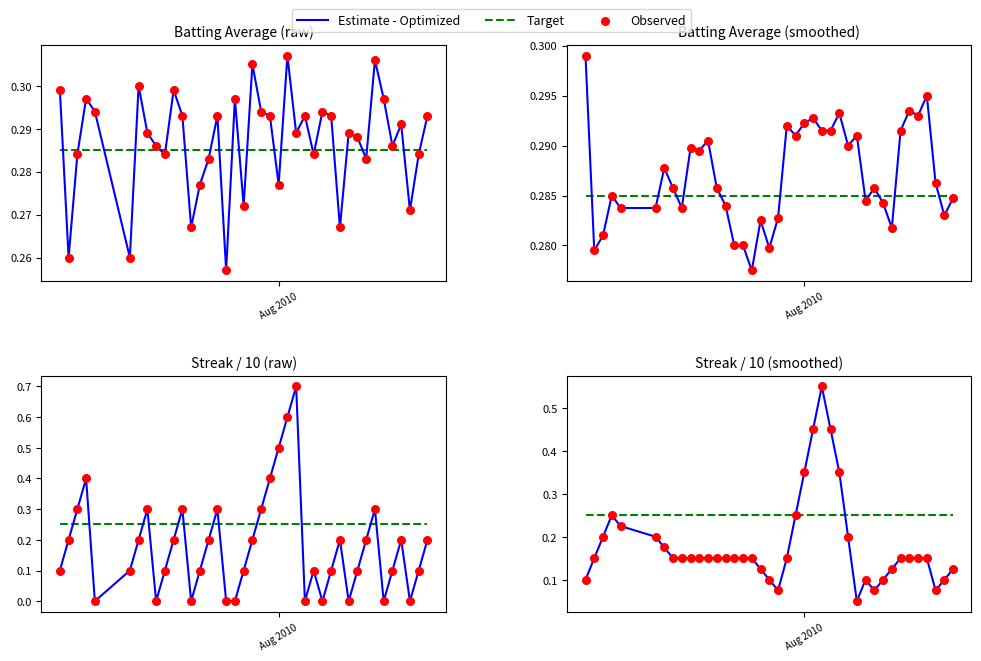

Which series reaches the minimum Y coordinate?

Estimate - Optimized